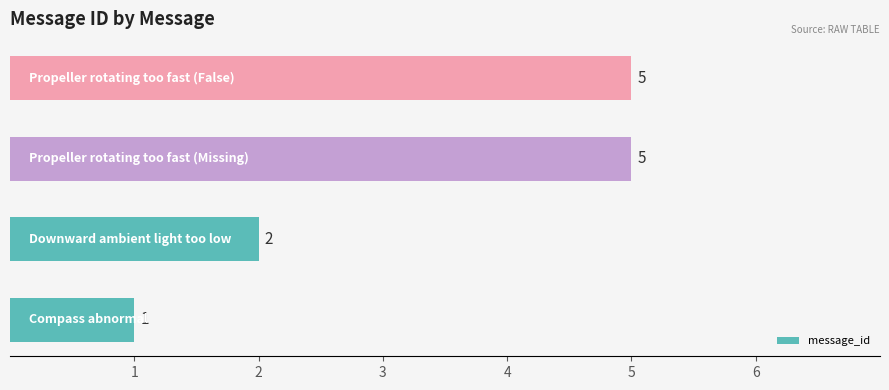

Does the chart contain stacked bars?

No